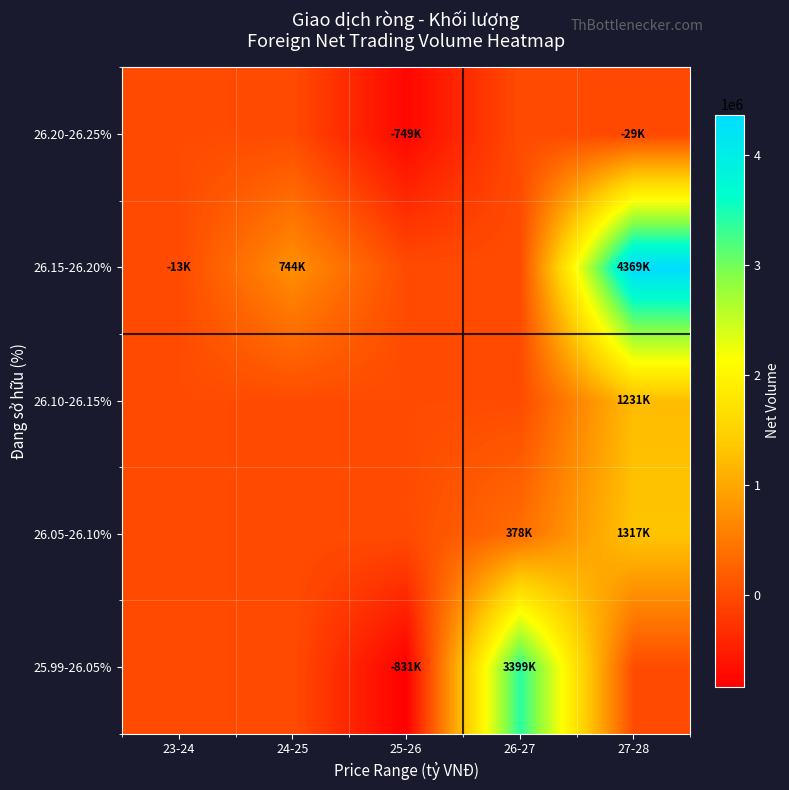

What is the maximum value shown in the chart?

4369000